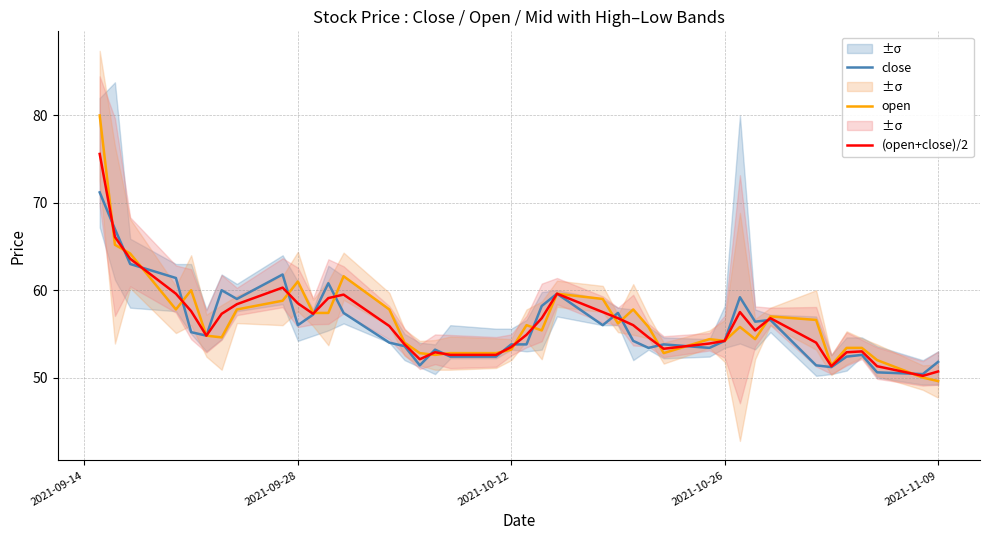

What is the value of the (open+close)/2 point at the 26th from the left?

56.0